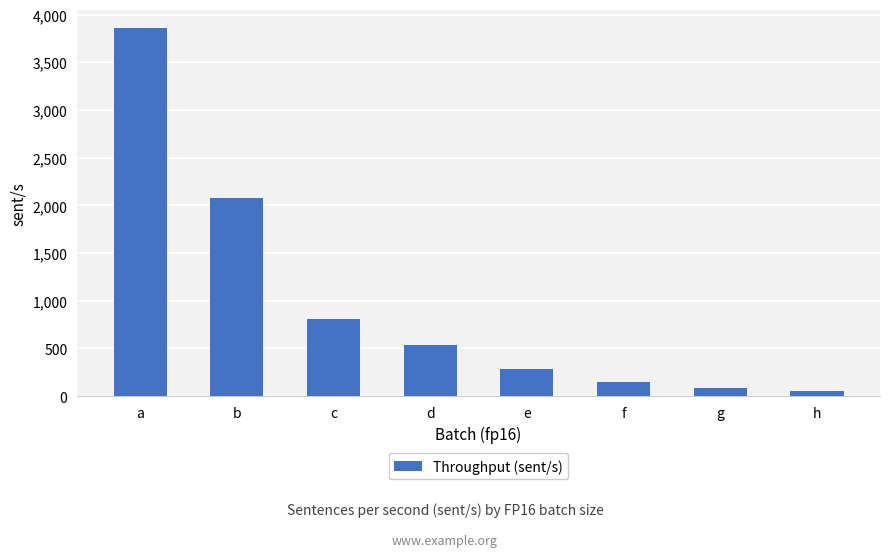

What is the difference between the values at h and g?

26.8